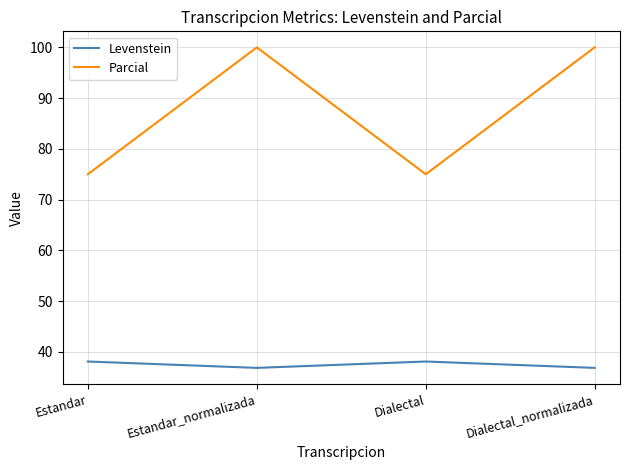

True or false: Levenstein and Parcial intersect in this chart.

False